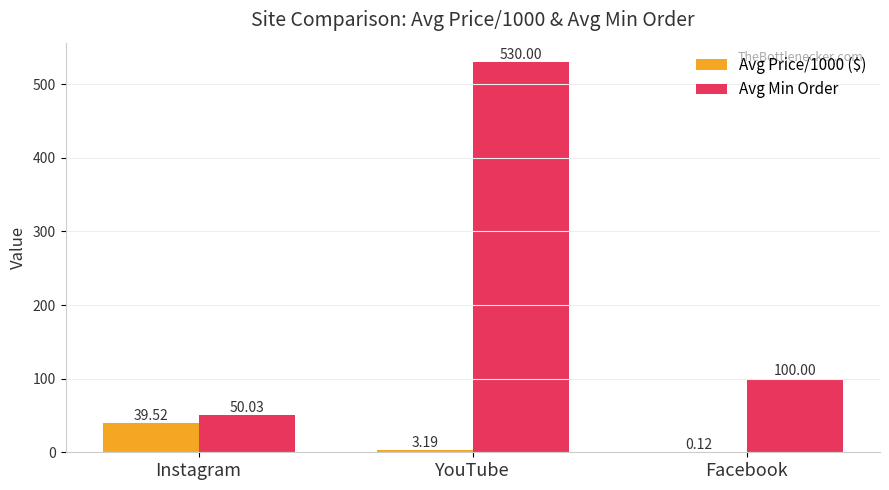

How many groups of bars are there?

3